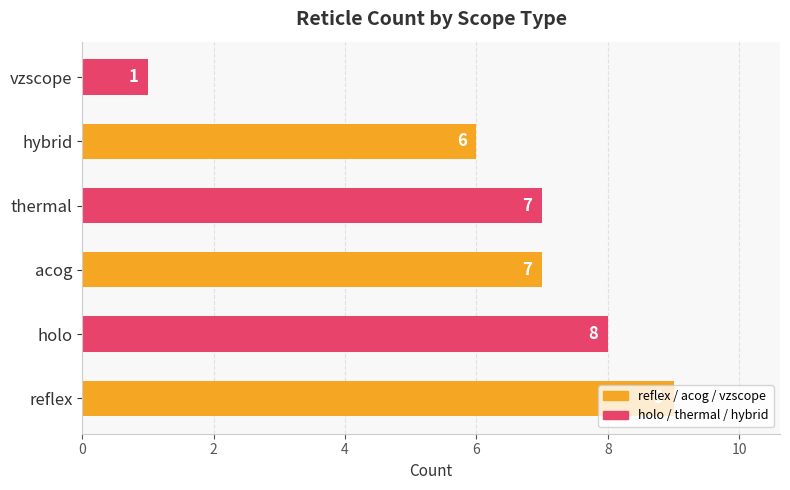

What is the change in value from thermal to vzscope?

-6